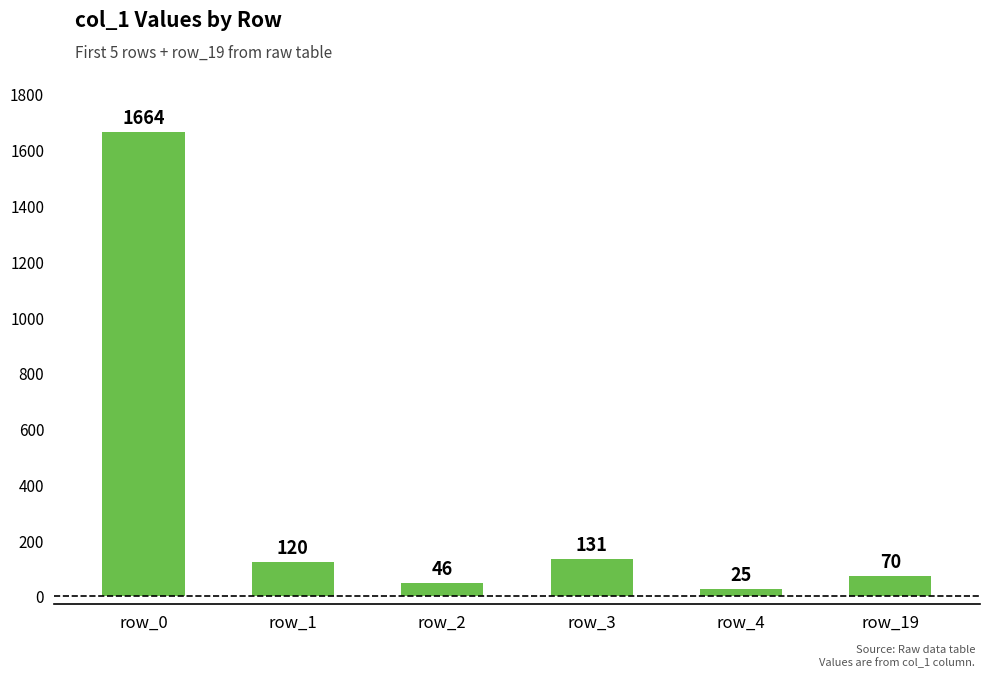

What is the sum of the values at row_0 and row_1?

1784